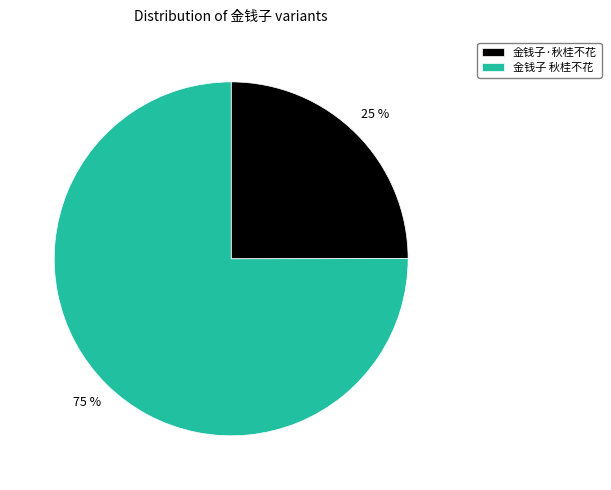

Between 金钱子 秋桂不花 and 金钱子·秋桂不花, which is larger?

金钱子 秋桂不花